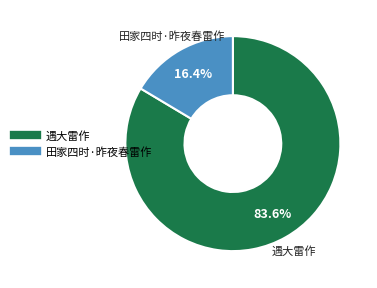

True or false: 田家四时·昨夜春雷作 accounts for 6% of the total.

False